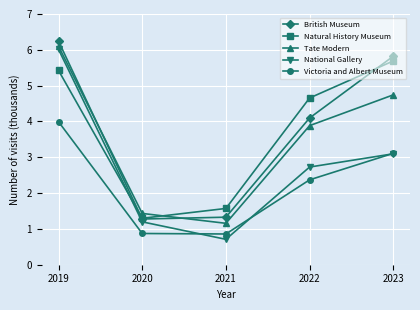

The value of Victoria and Albert Museum at 2023 is 3.1. True or false?

True